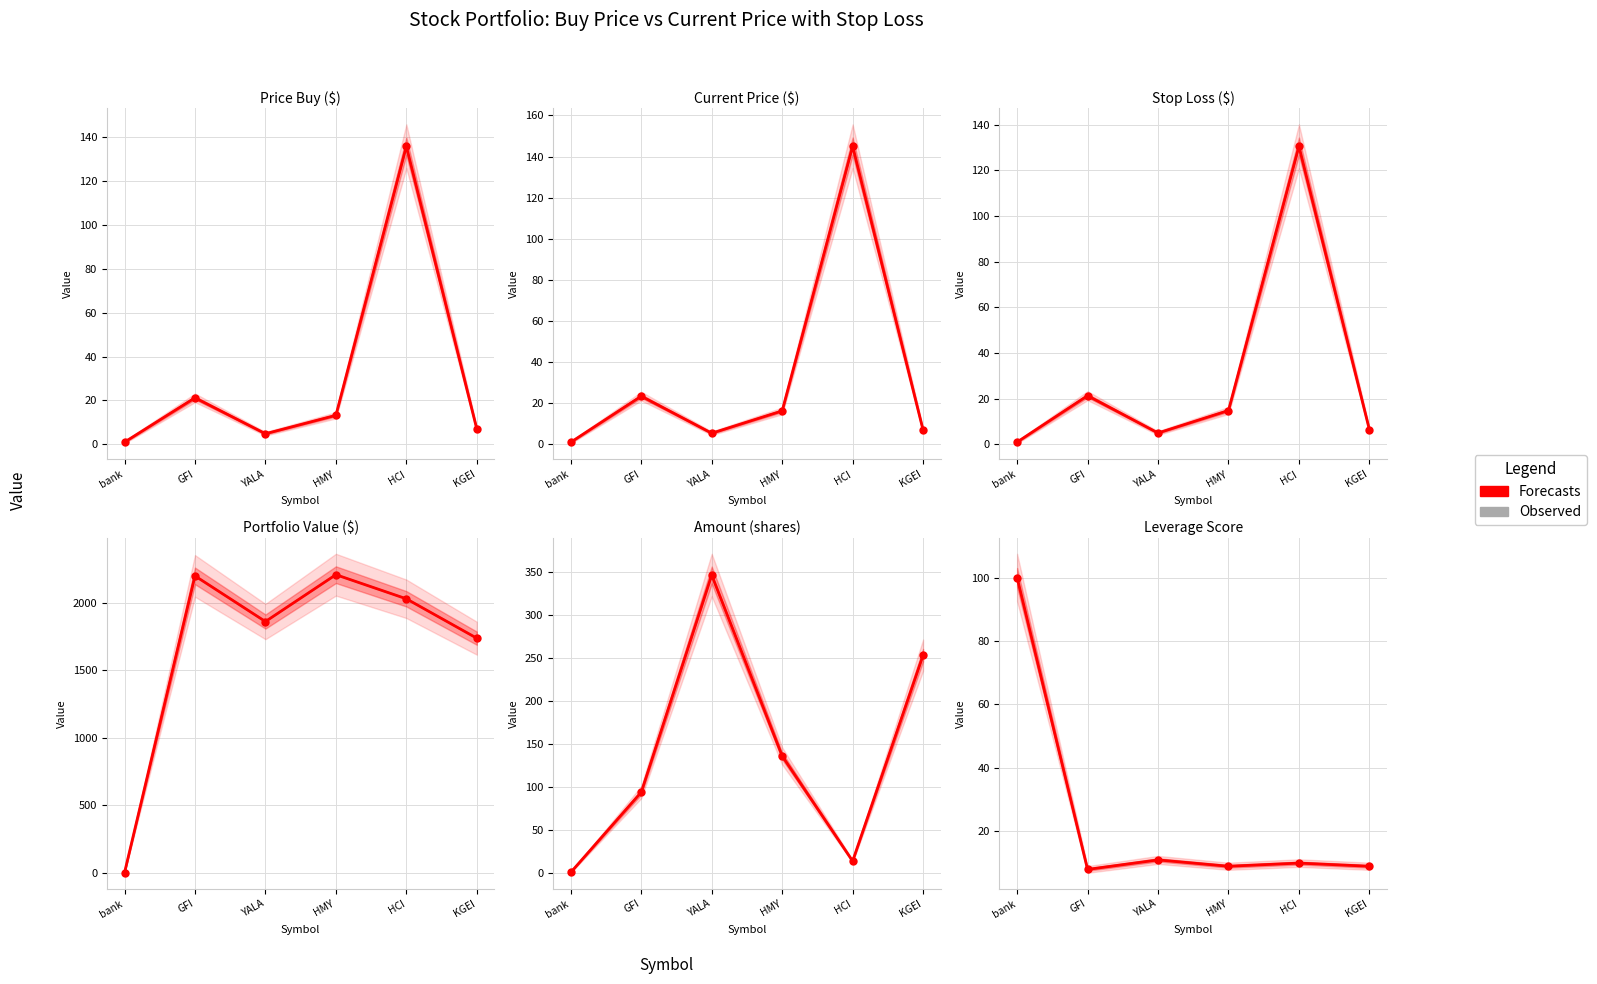

Which category has the lowest value in the Observed series?

GFI